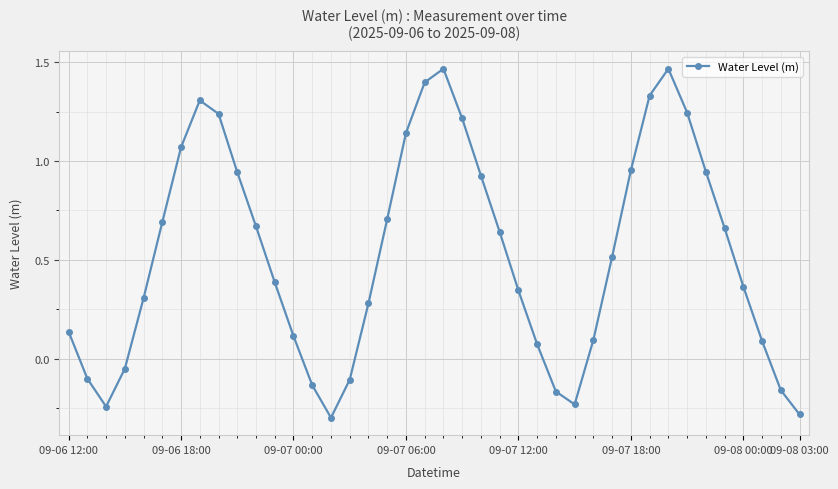

What is the difference between the second highest and second lowest values?

1.8